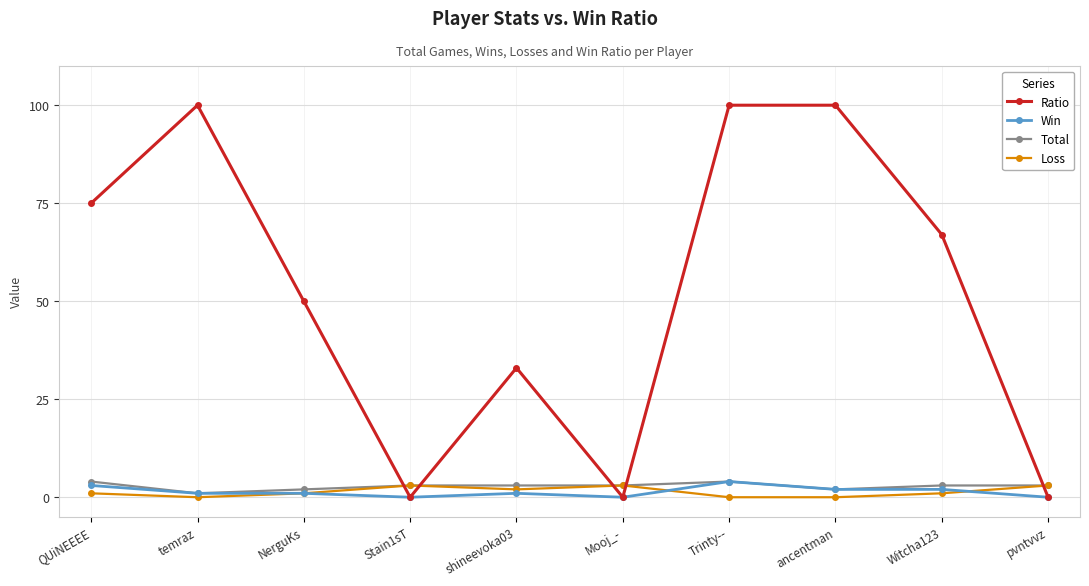

Which series has the largest total across all categories?

Ratio